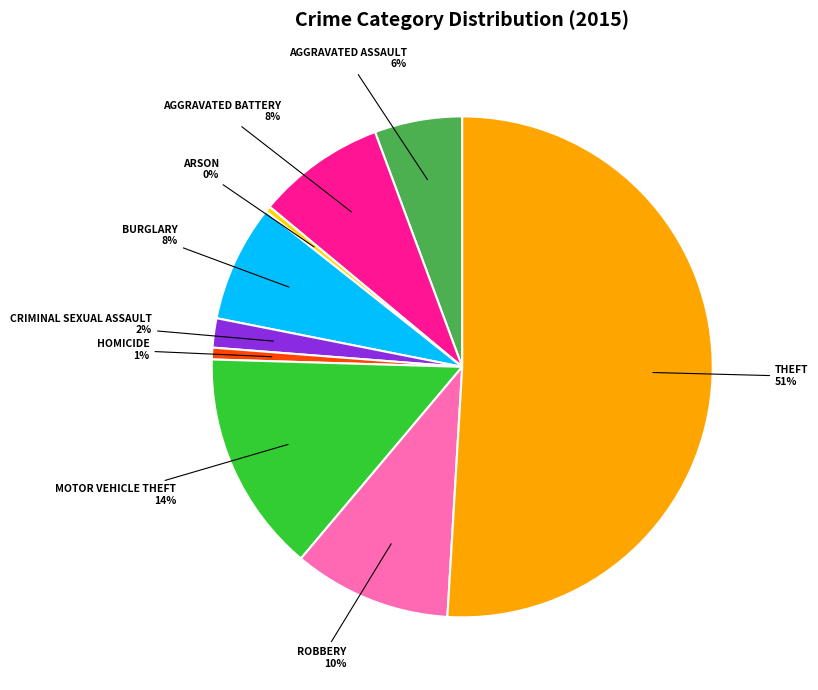

To the nearest percent, what is the average slice percentage?

11%